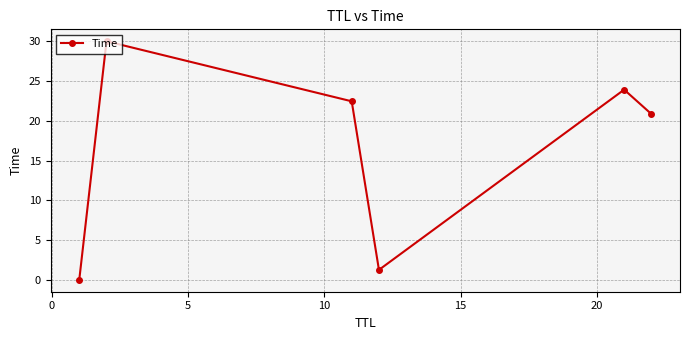

What is the difference between the maximum and minimum values?

30.0